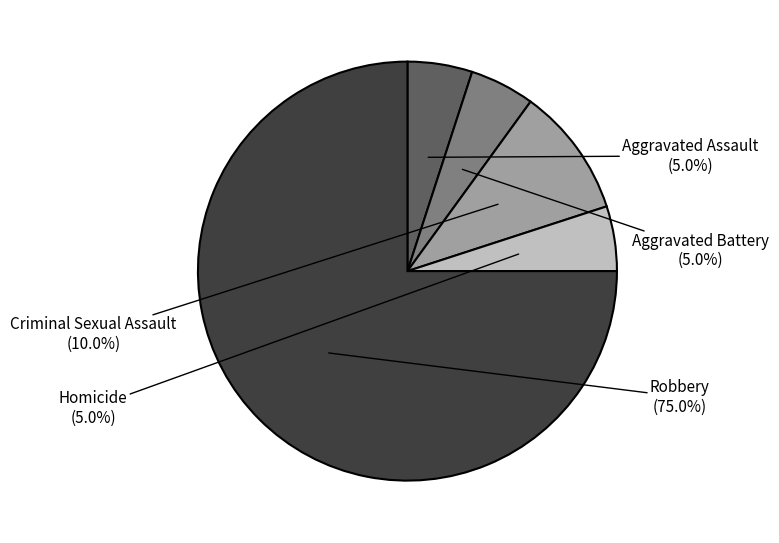

Does any single category account for the majority?

Yes